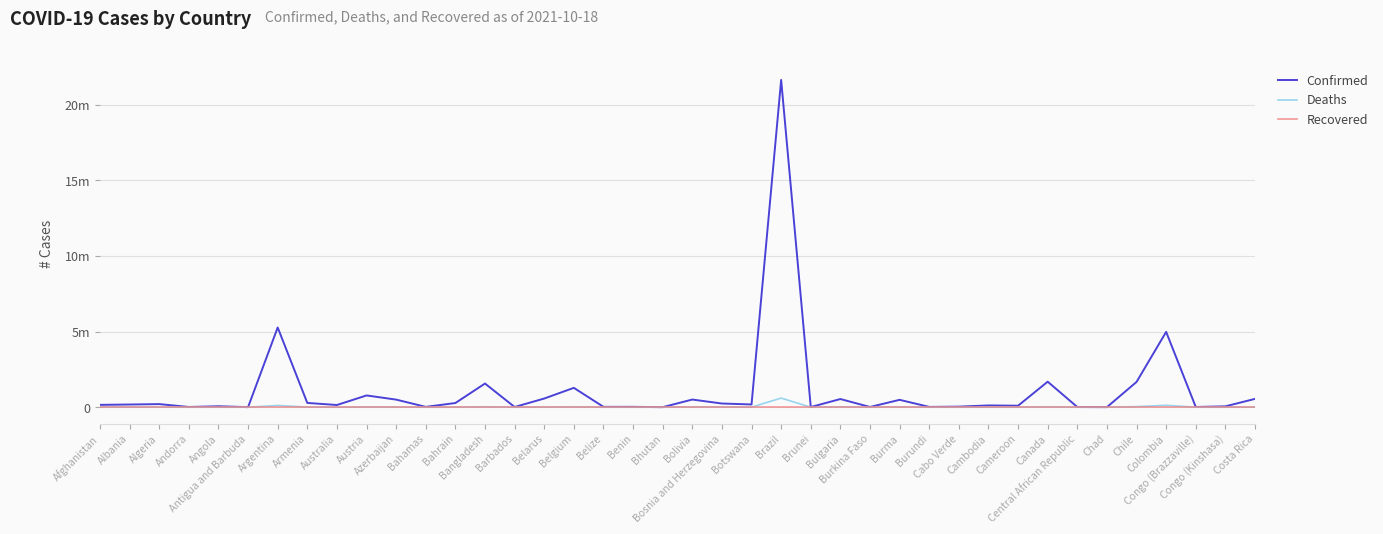

At how many categories does at least one series exceed 2601416?

3